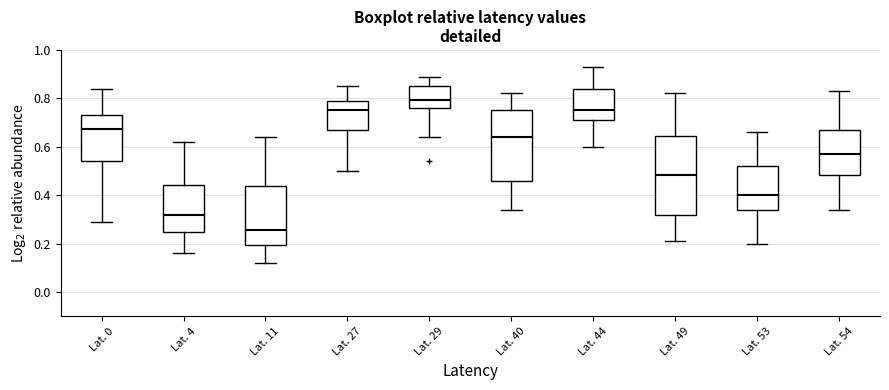

Where does the median line of the box for Lat. 44 sit on the y-axis? The values are not printed on the chart, so give them approximately, as read against the axis.

0.76